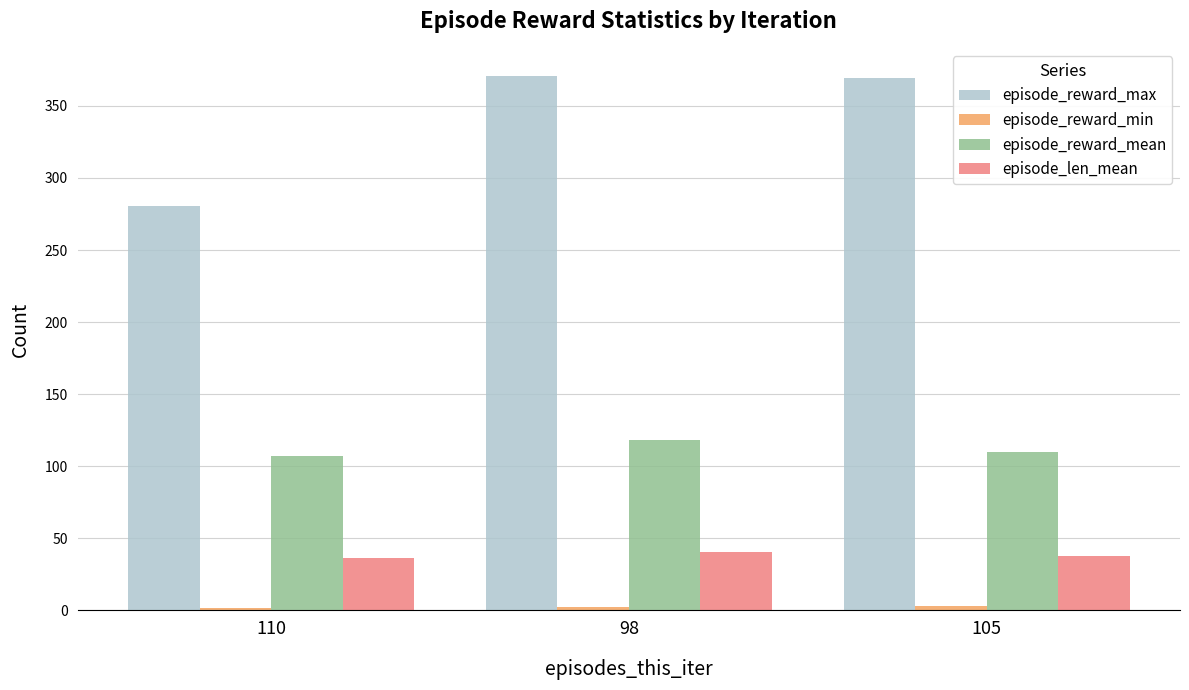

Which series has the largest total across all categories?

episode_reward_max